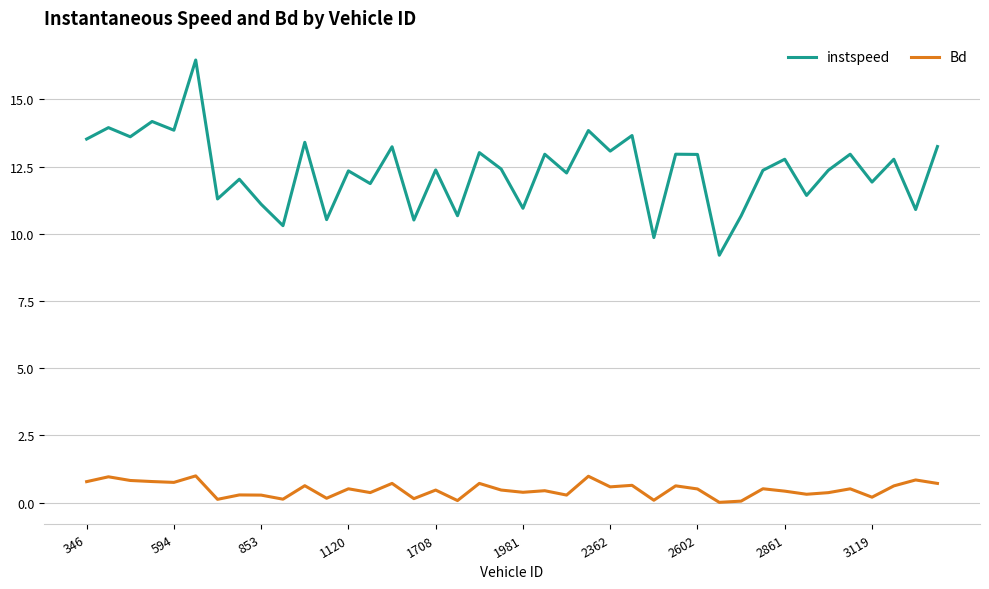

How many distinct data groups are displayed?

2